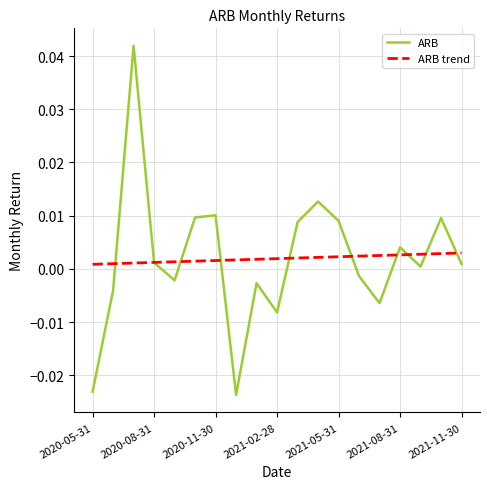

List the series in order of their peak value, lowest first.

ARB trend, ARB